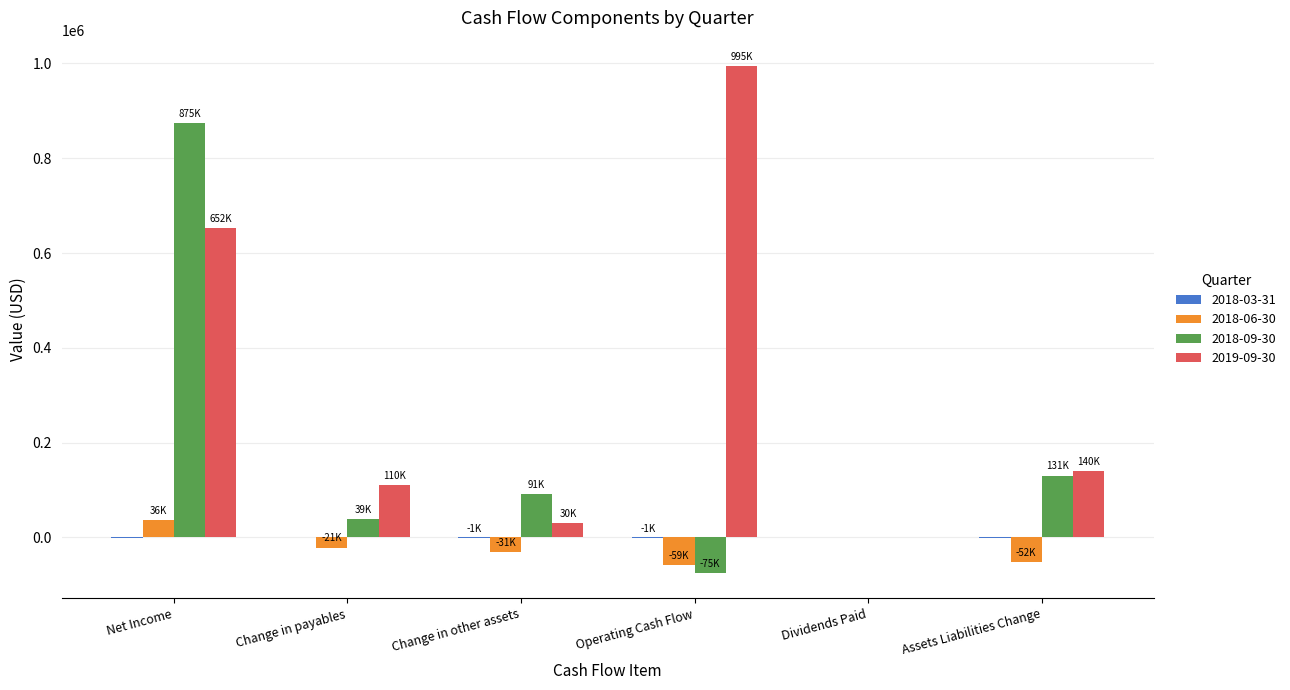

Are the bars grouped side by side (vs. stacked)?

Yes